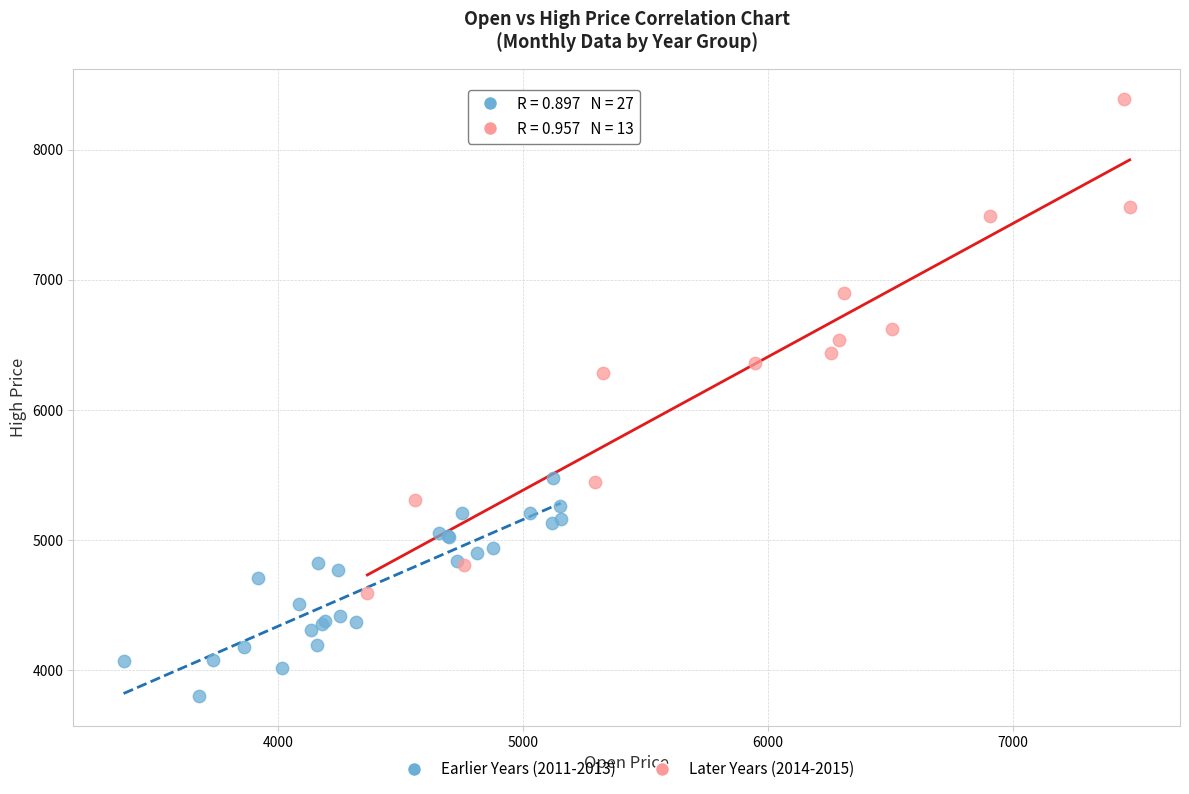

Which series reaches the minimum Y coordinate?

Earlier Years (2011-2013)